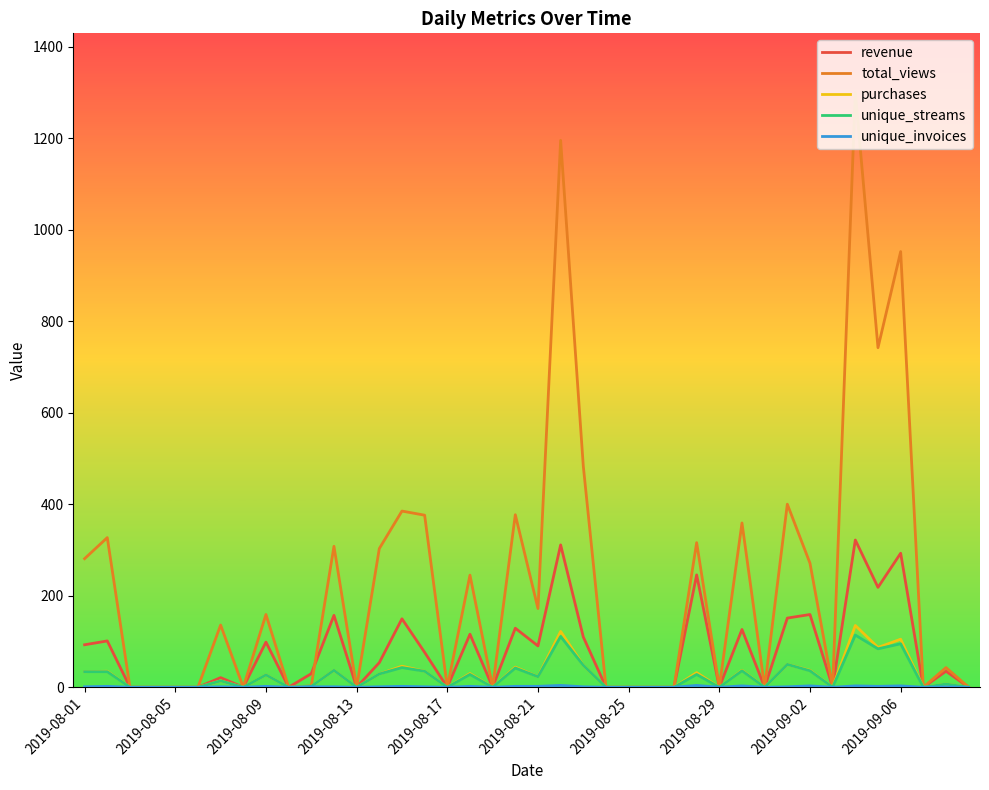

Which series has the largest total across all categories?

total_views